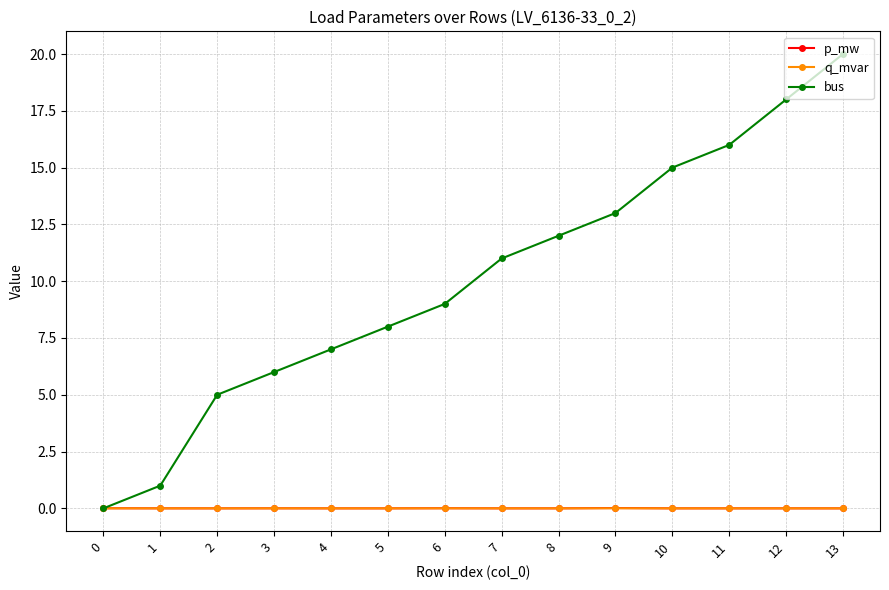

True or false: bus has more than 2 points higher than both neighbors.

False